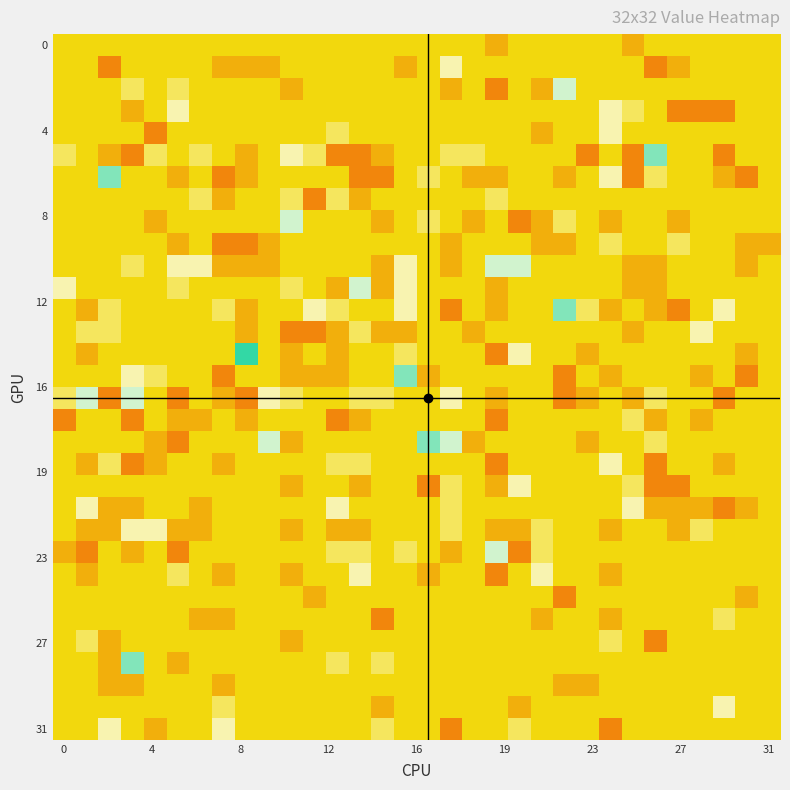

Rank the series by their maximum value, from lowest to highest.

r0, r25, r29, r7, r9, r17, r26, r27, r1, r3, r4, r13, r19, r20, r21, r22, r24, r30, r31, r2, r8, r10, r11, r16, r23, r5, r6, r12, r15, r18, r28, r14